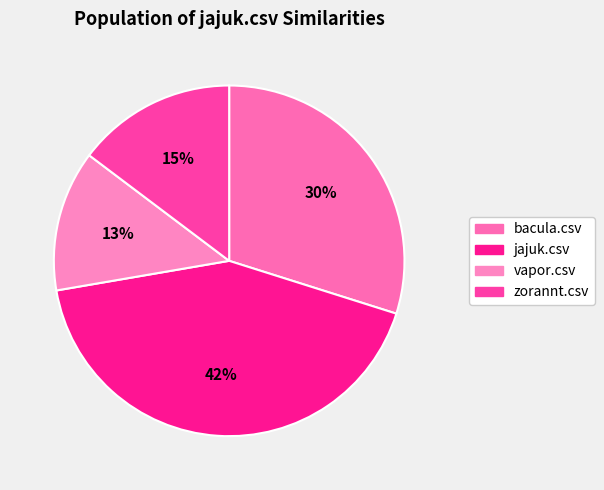

Is it true that zorannt.csv is 5% of the pie?

False